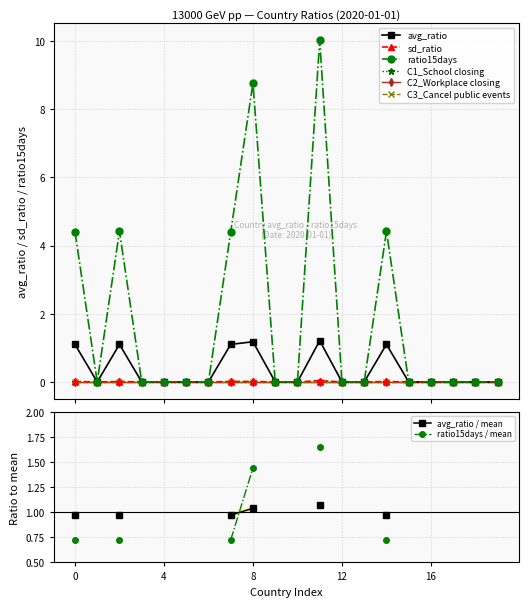

Reading left to right, transcribe all the data shown in this chart.

avg_ratio: 1.1	0.0	1.1	0.0	0.0	0.0	0.0	1.1	1.2	0.0	0.0	1.2	0.0	0.0	1.1	0.0	0.0	0.0	0.0	0.0
sd_ratio: 0.0	0.0	0.0	0.0	0.0	0.0	0.0	0.0	0.0	0.0	0.0	0.0	0.0	0.0	0.0	0.0	0.0	0.0	0.0	0.0
ratio15days: 4.4	0.0	4.4	0.0	0.0	0.0	0.0	4.4	8.8	0.0	0.0	10.0	0.0	0.0	4.4	0.0	0.0	0.0	0.0	0.0